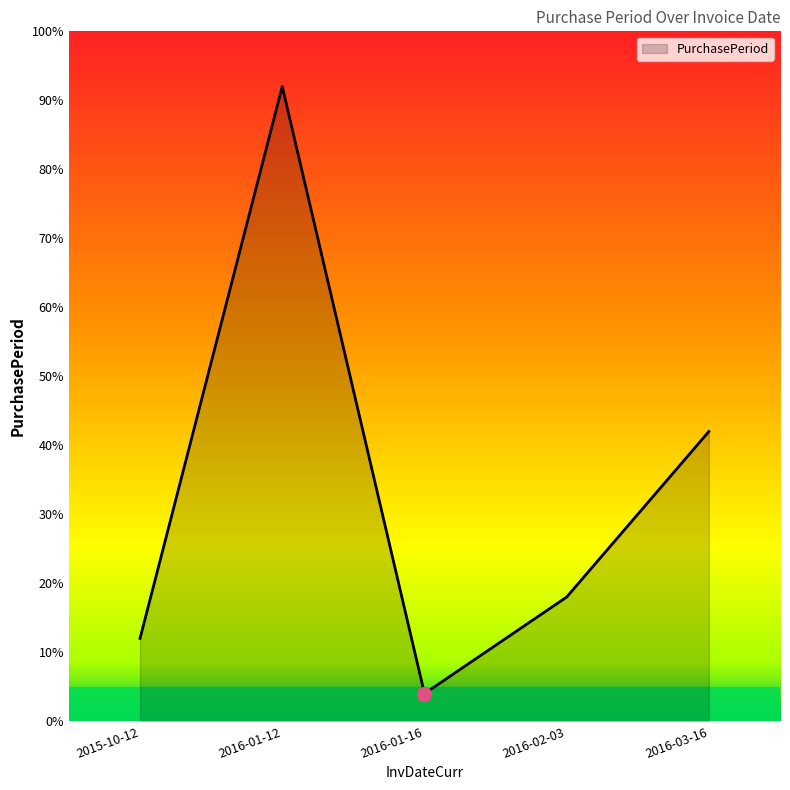

Count the number of categories in the chart.

5